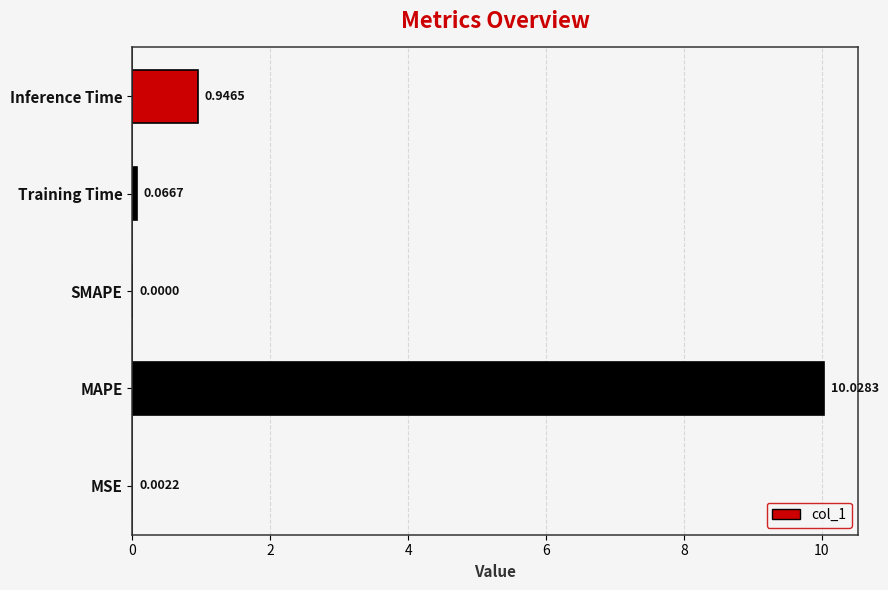

What is the sum of all values?

11.0